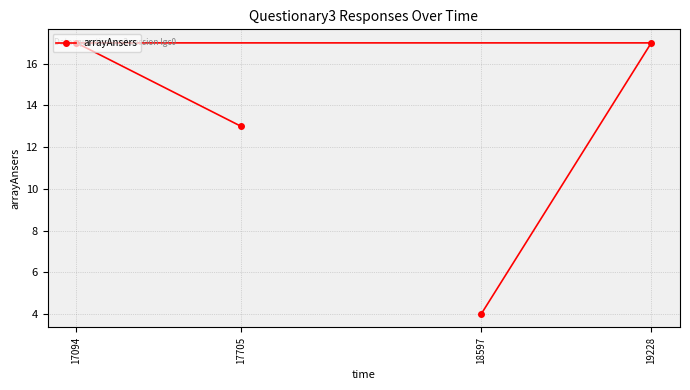

What is the difference between the maximum and minimum values?

13